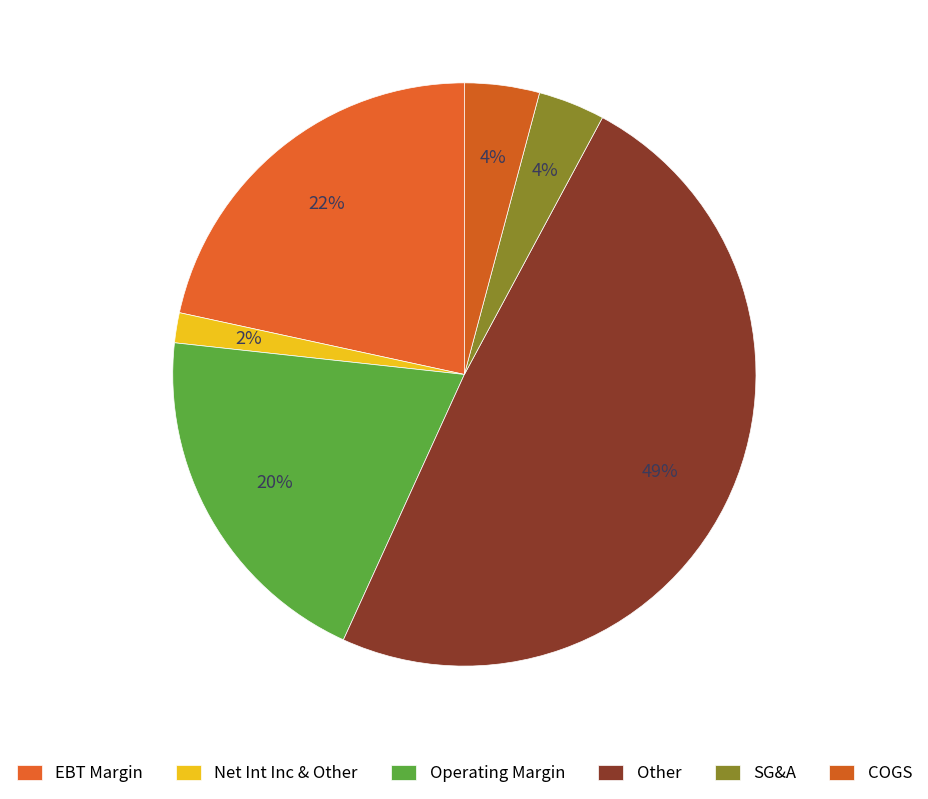

Count the number of slices in the pie.

6